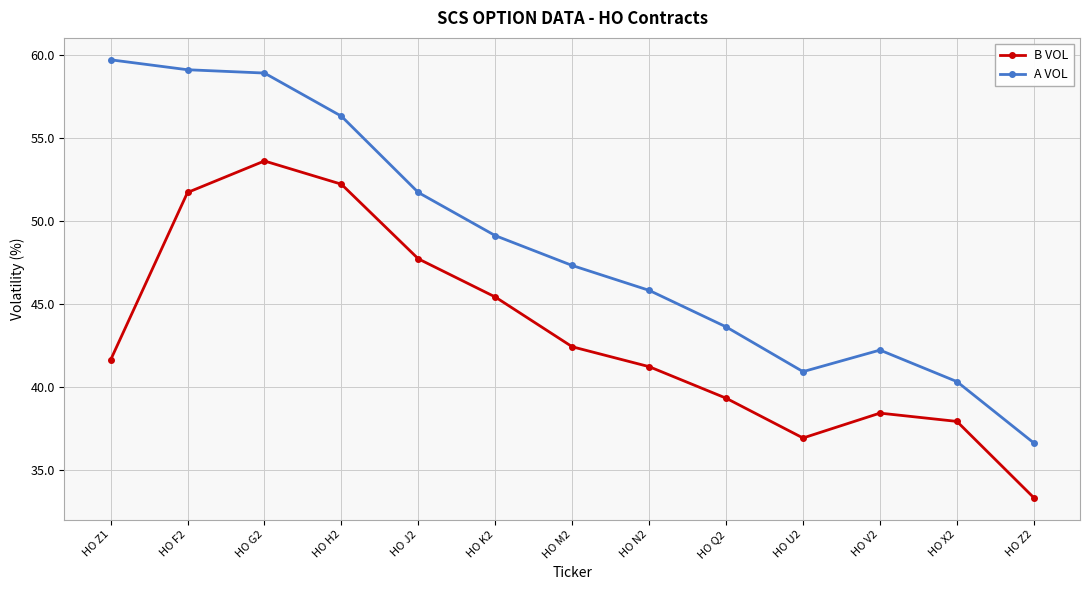

How many lines are shown in the chart?

2